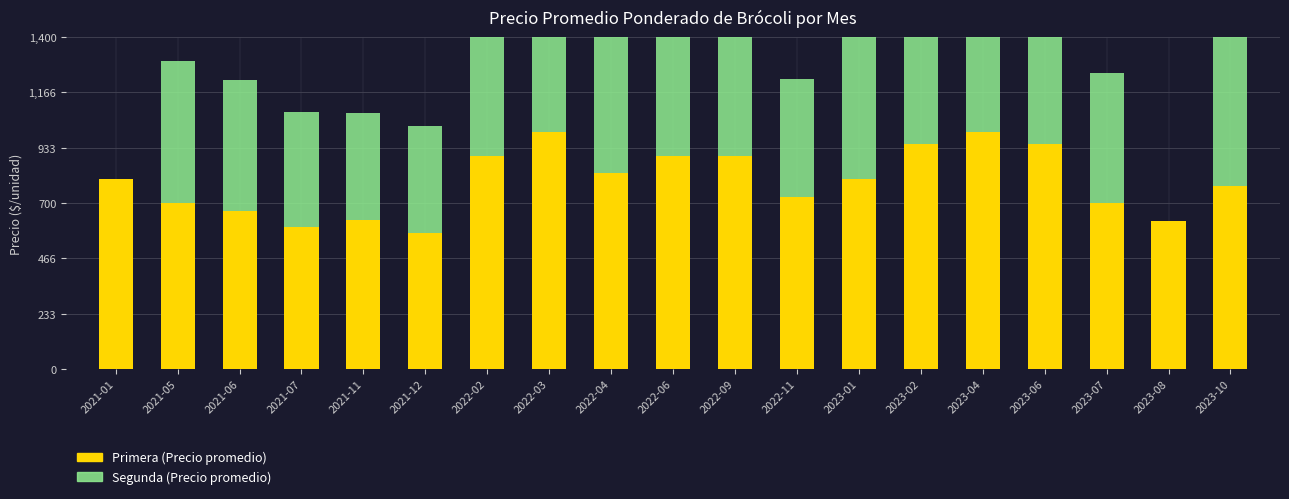

What are all the series names shown in the legend?

Primera (Precio promedio), Segunda (Precio promedio)